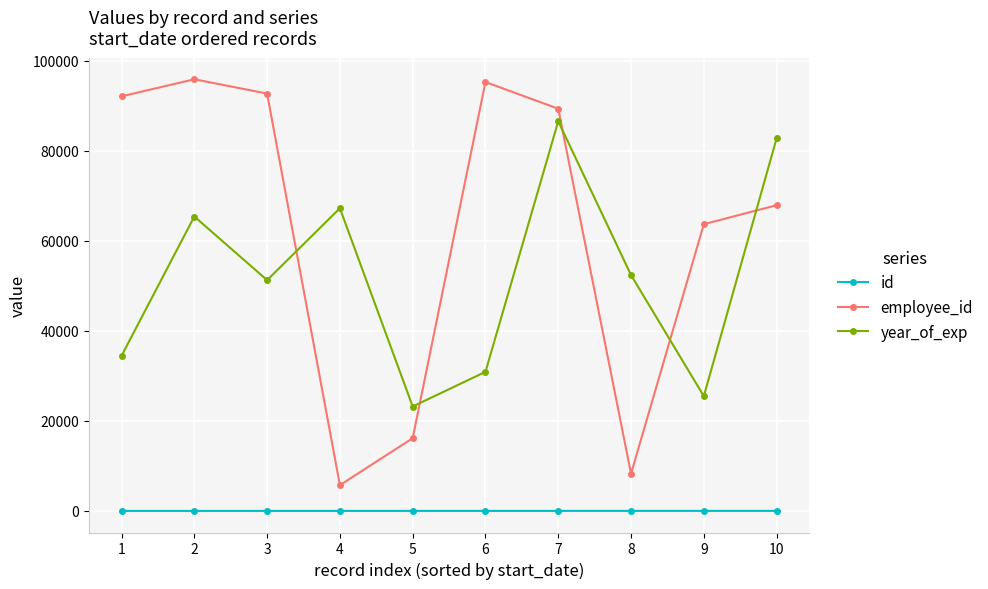

What is the difference between the second highest and minimum values in the employee_id series?

89568